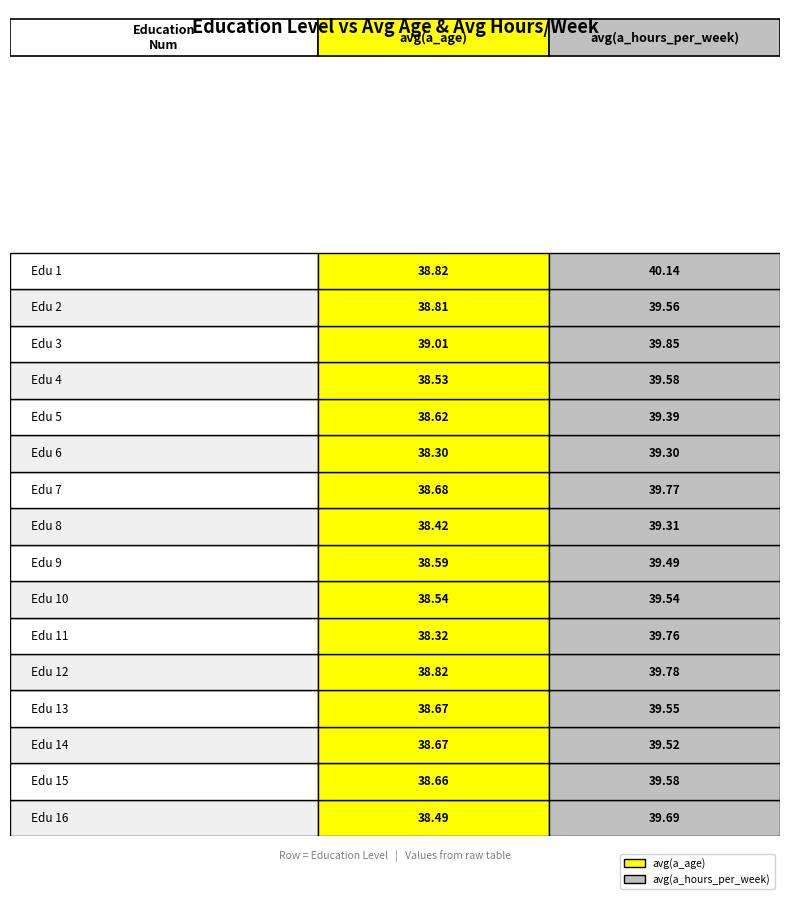

List the series in order of their peak value, lowest first.

avg(a_age), avg(a_hours_per_week)